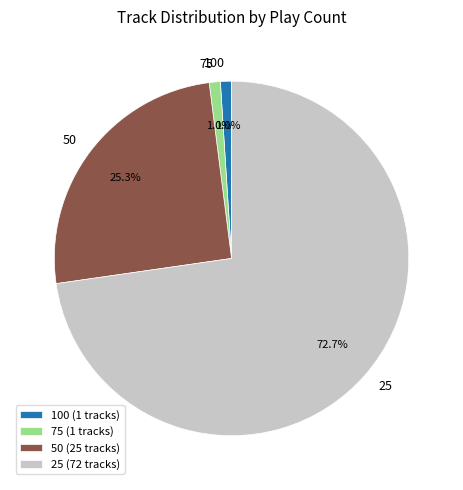

Is 25 the majority of the pie?

Yes